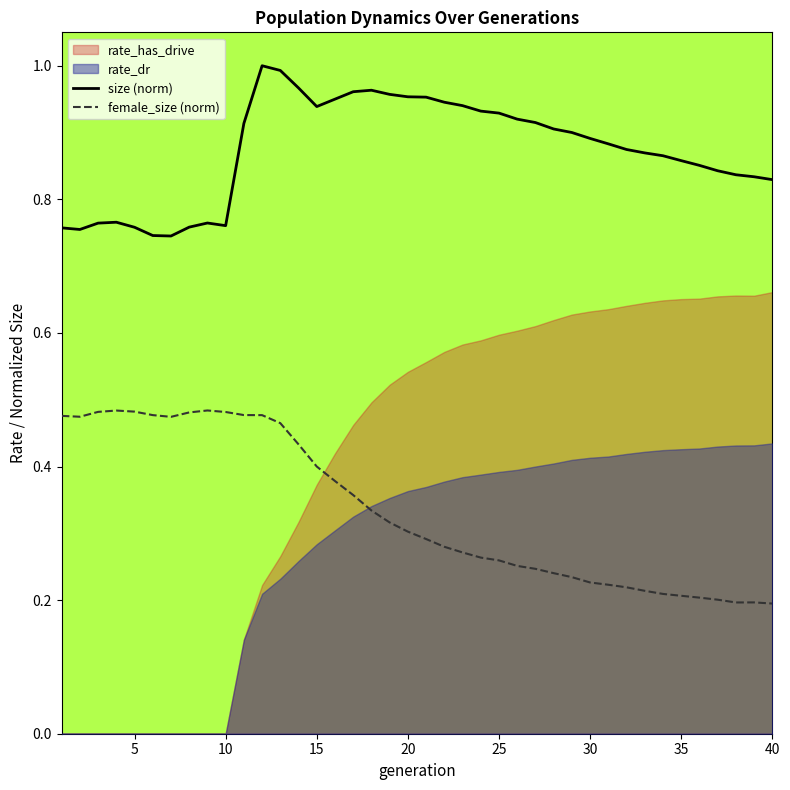

What is the sum of all size (norm) values?

34.9